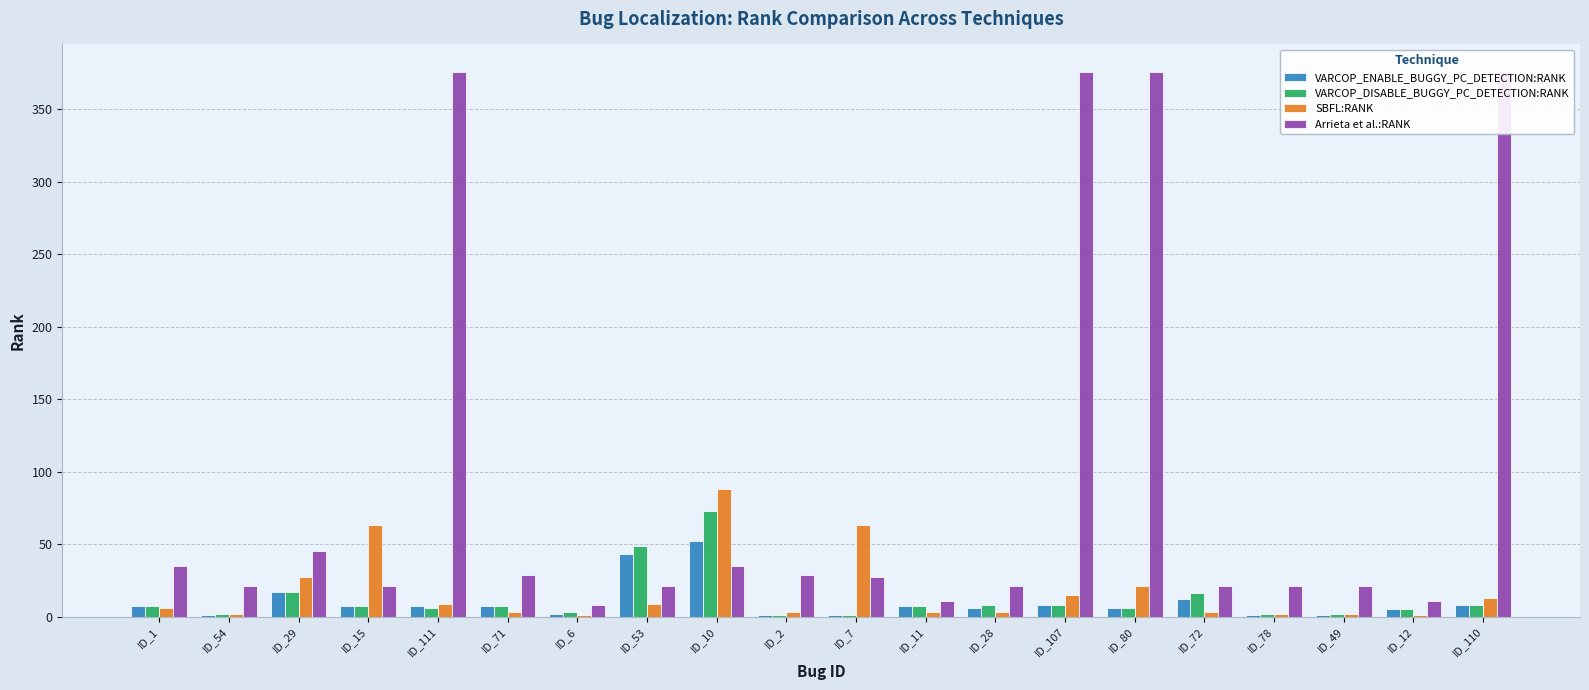

How many distinct data groups are displayed?

4